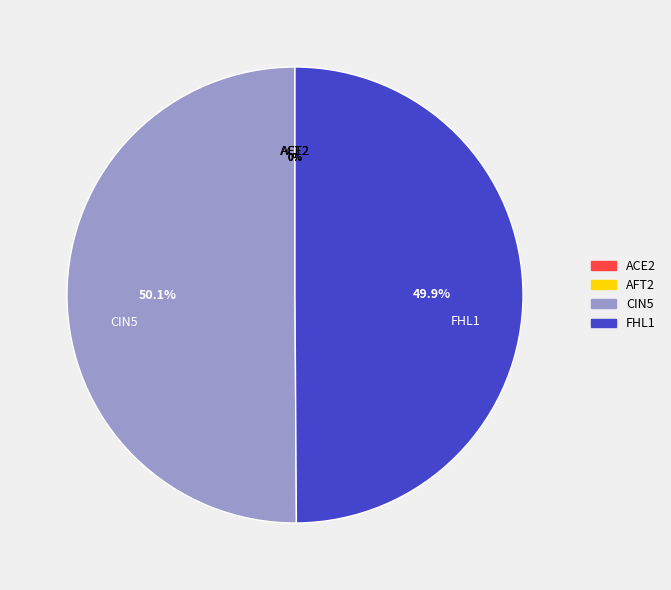

How many slices are in this pie chart?

4